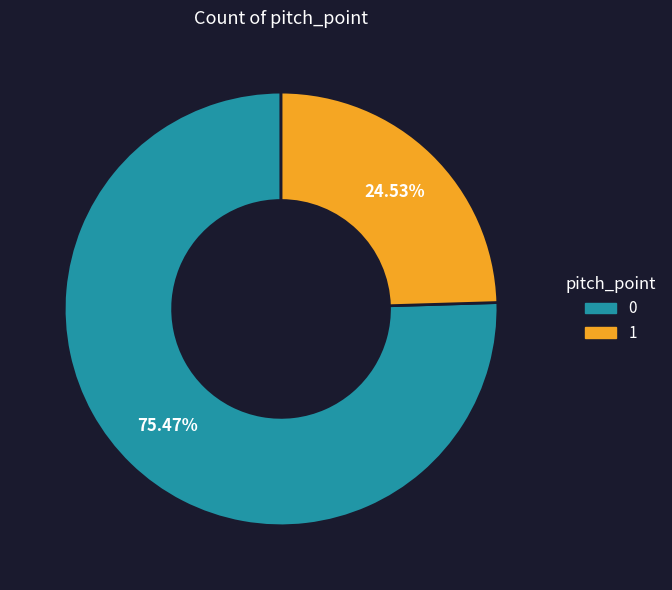

Count the number of slices in the pie.

2